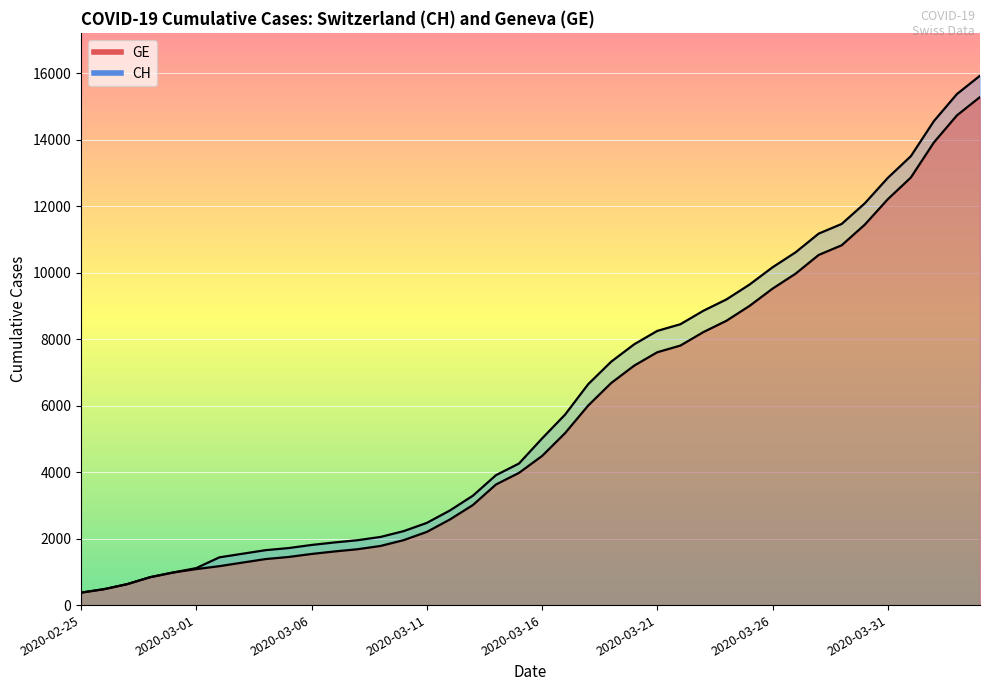

How many values in the CH series exceed 5012?

19